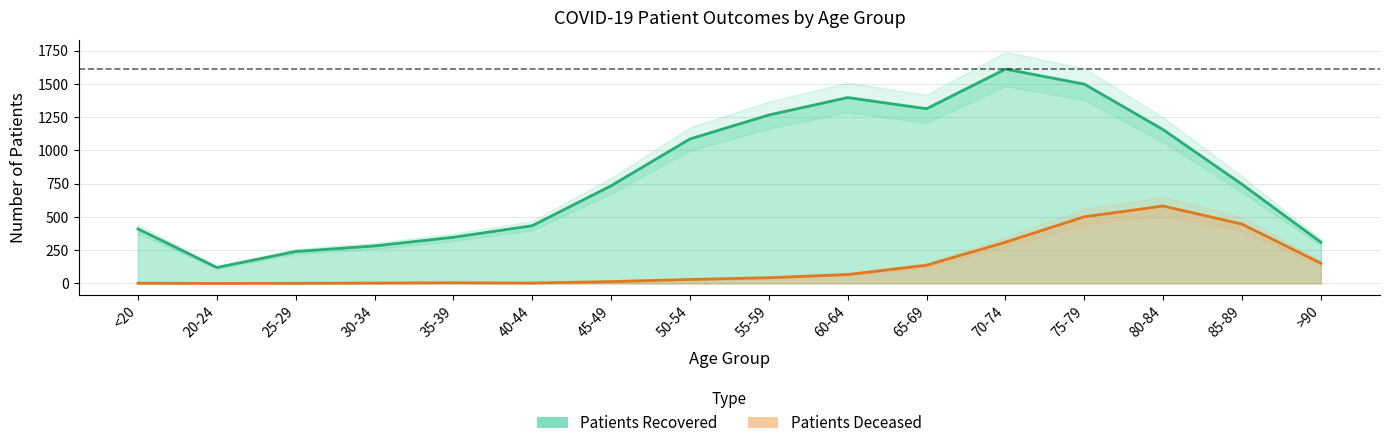

In patients_deceased, how many points are higher than both neighbors (excluding endpoints)?

2